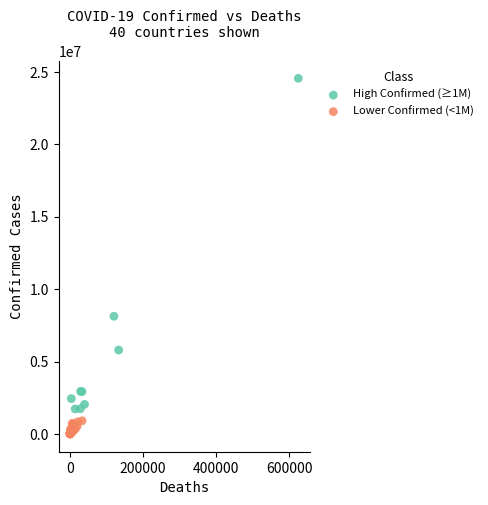

Which series reaches the minimum Y coordinate?

Lower Confirmed (<1M)